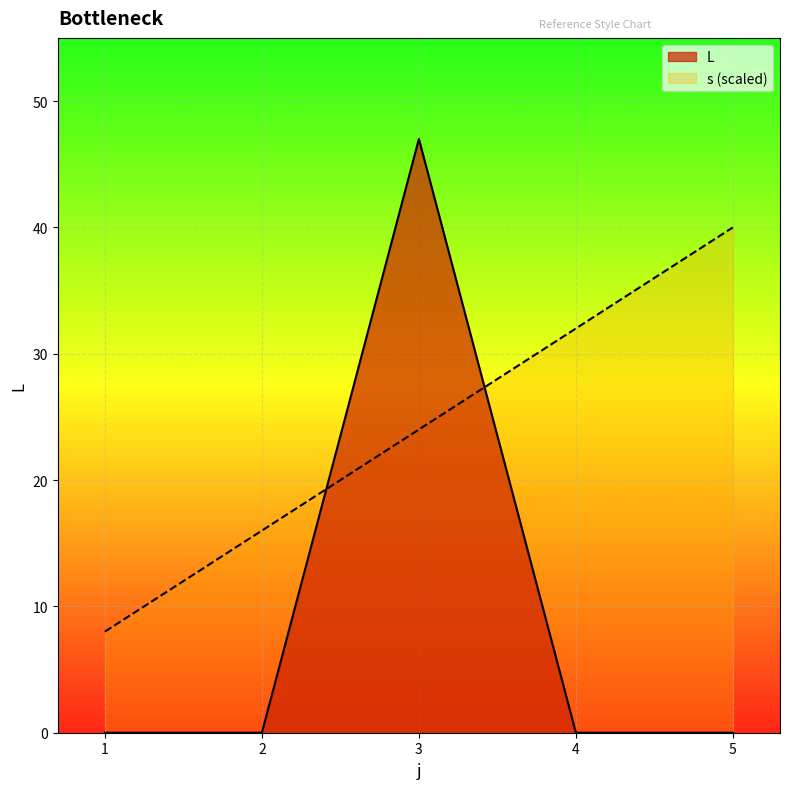

What is the greatest value displayed?

47